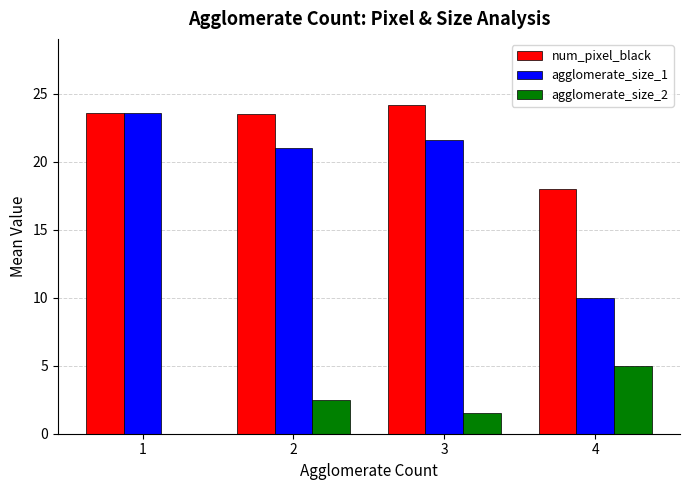

What is the maximum value shown in the chart?

24.2